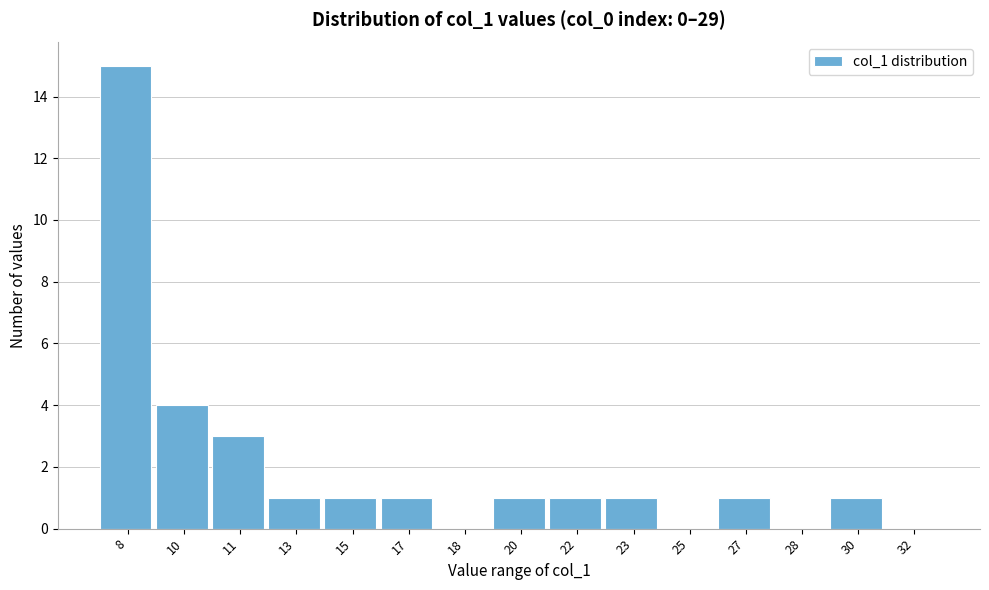

Reading left to right, list all the values displayed in this chart.

8=15	10=4	11=3	13=1	15=1	17=1	18=0	20=1	22=1	23=1	25=0	27=1	28=0	30=1	32=0